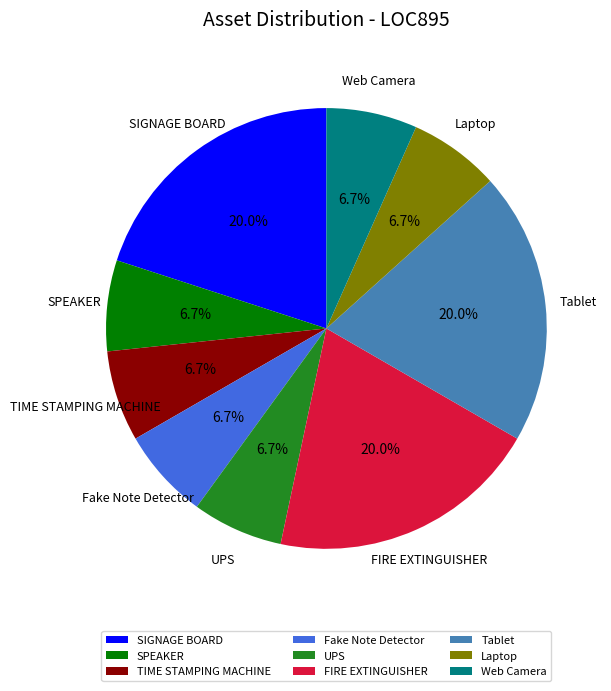

True or false: FIRE EXTINGUISHER accounts for 11% of the total.

False